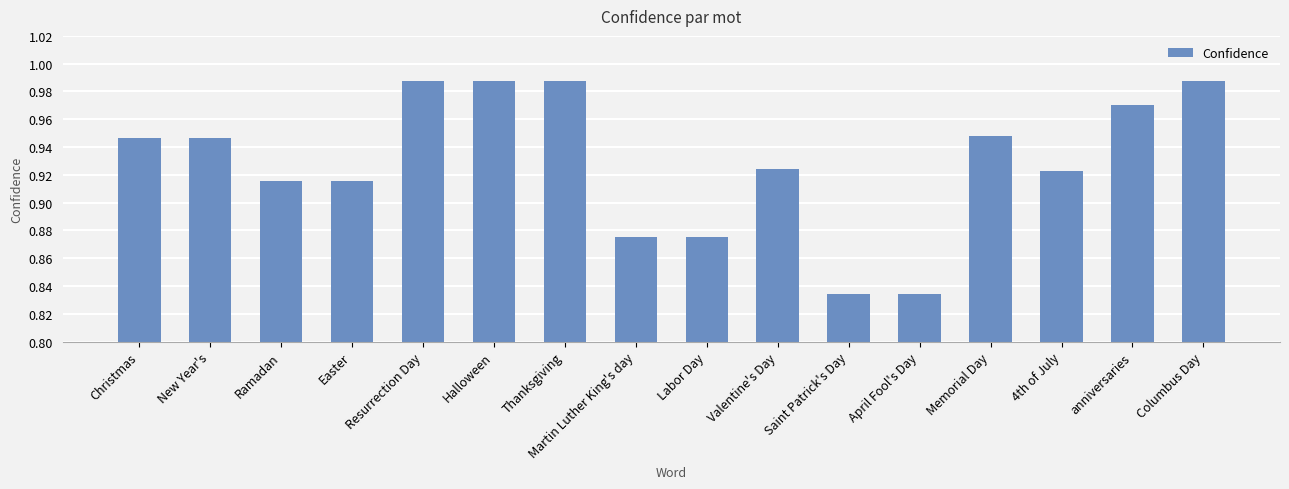

What is the difference between the maximum and minimum values?

0.2